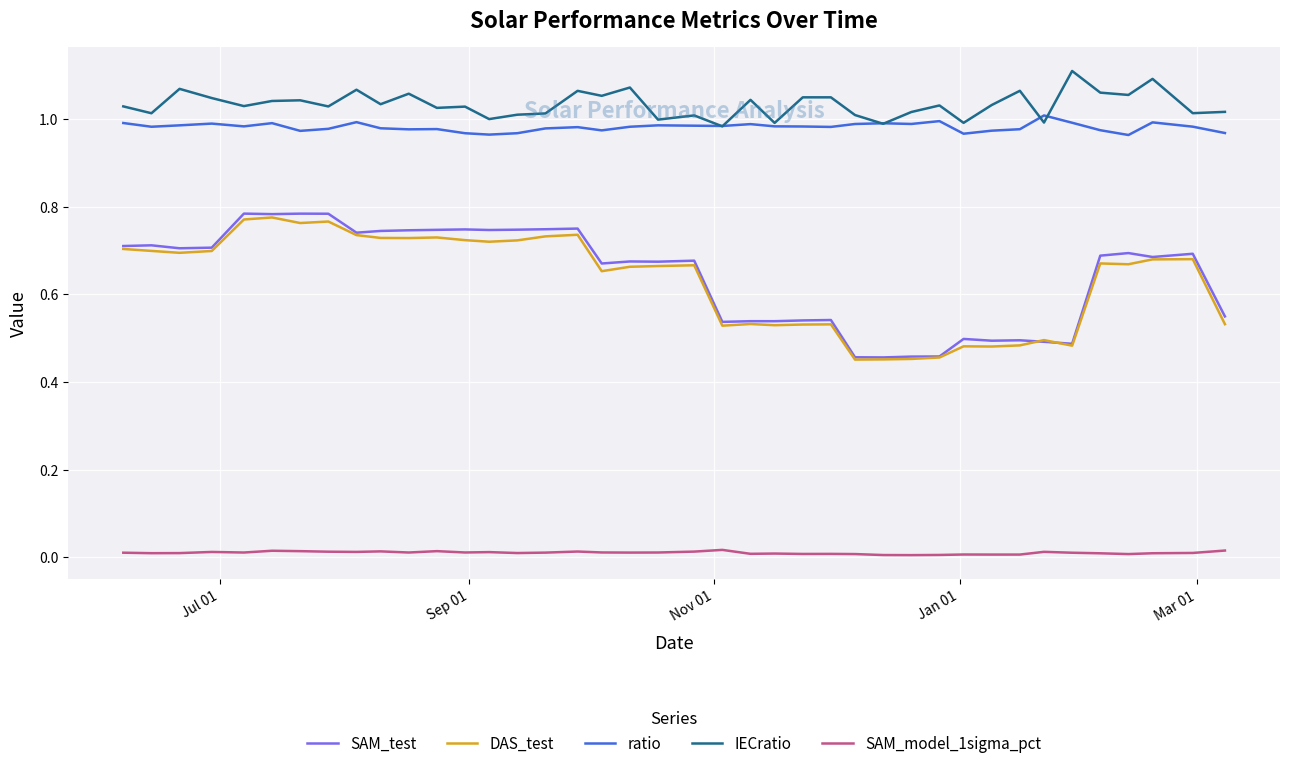

Which series has the largest total across all categories?

IECratio